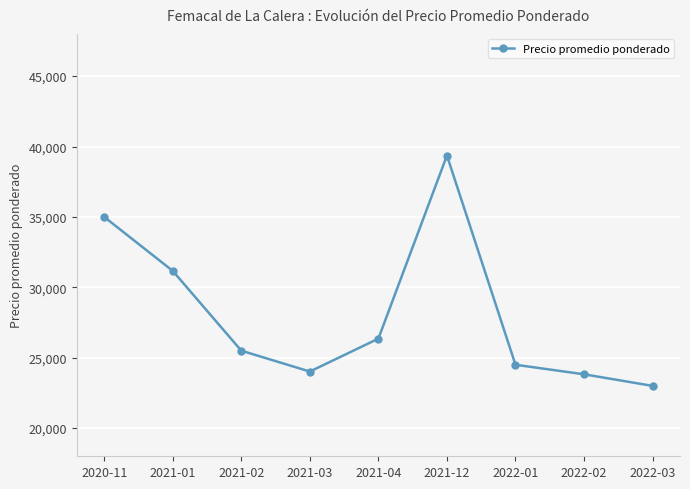

Where is the first local maximum?

2021-12